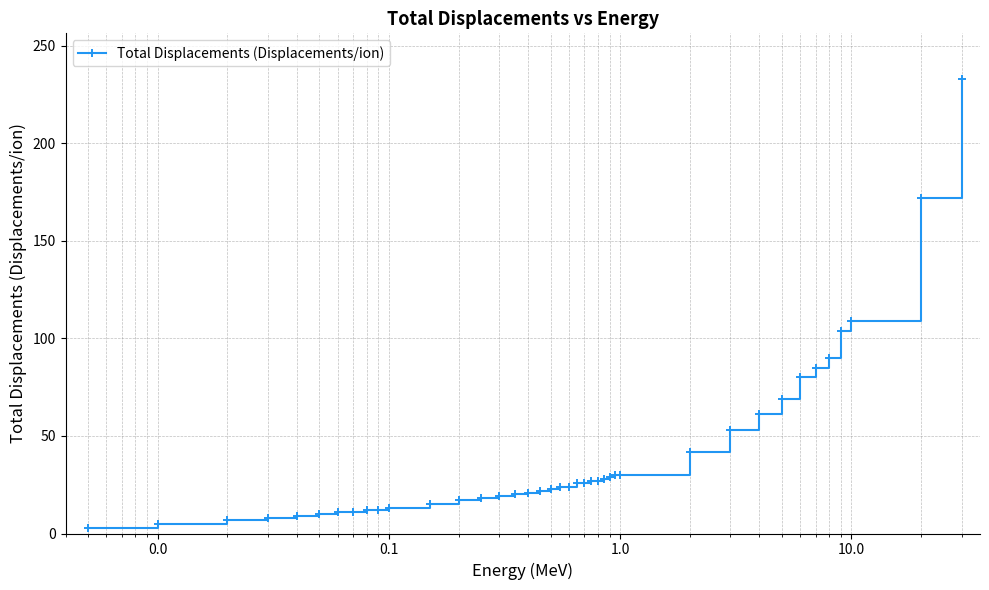

What is the sum of all values?

1625